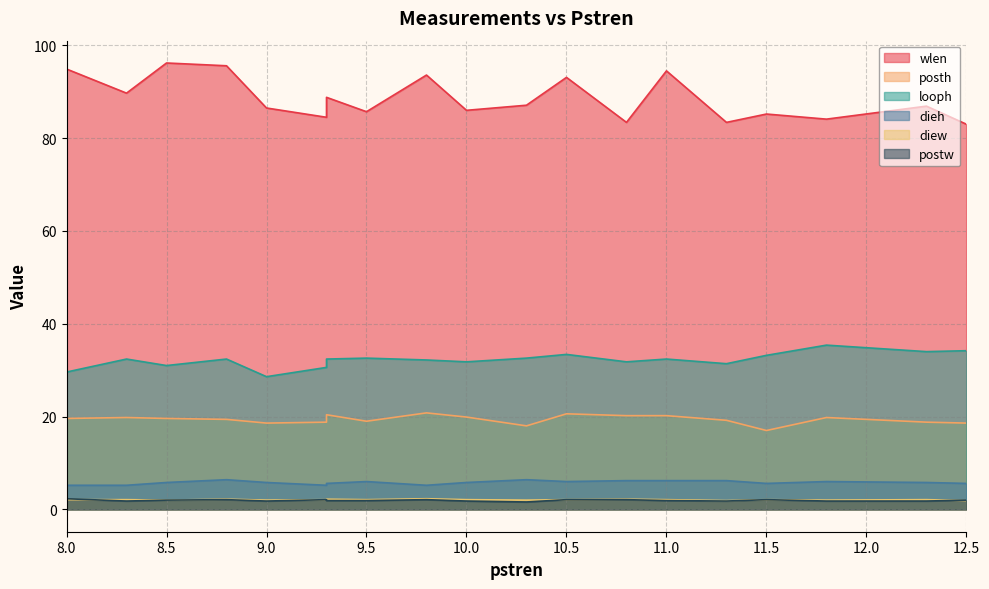

What are all the series names shown in the legend?

wlen, posth, looph, dieh, diew, postw